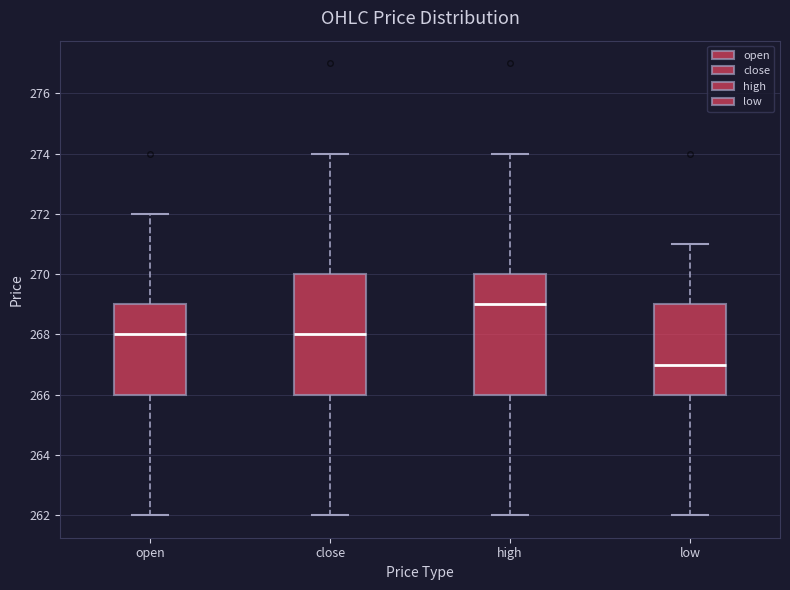

Reading left to right, read every box against the y-axis: the position of its median line, the range the box covers, and the ends of its whiskers. The values are not printed on the chart, so give them approximately, as read against the axis.

open: median 268, box 266 to 269, whiskers 262 to 272
close: median 268, box 266 to 270, whiskers 262 to 274
high: median 269, box 266 to 270, whiskers 262 to 274
low: median 267, box 266 to 269, whiskers 262 to 271